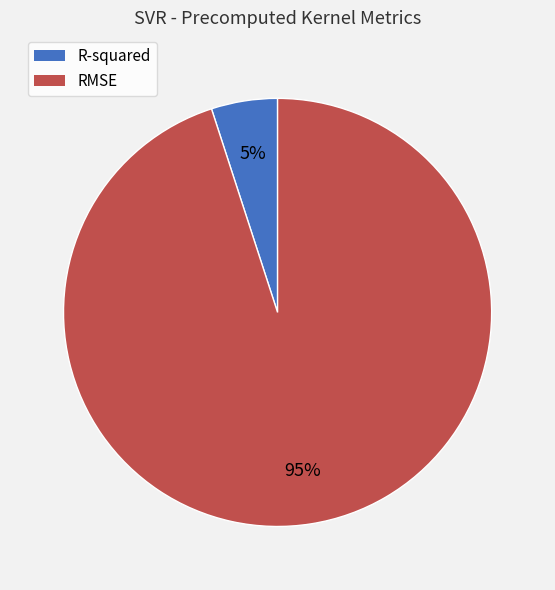

How many slices are in this pie chart?

2